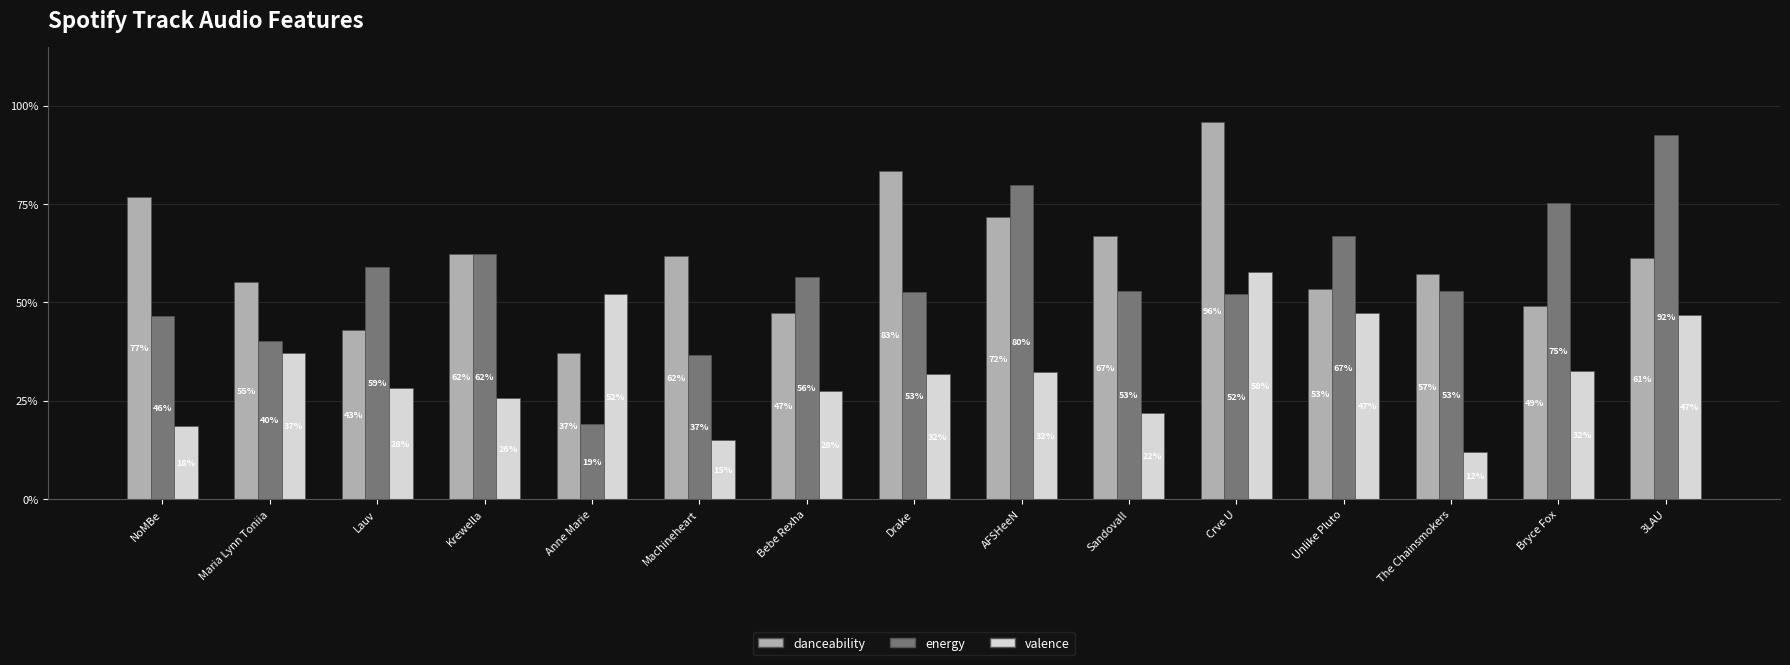

What is the total value across all series at Bryce Fox?

1.6